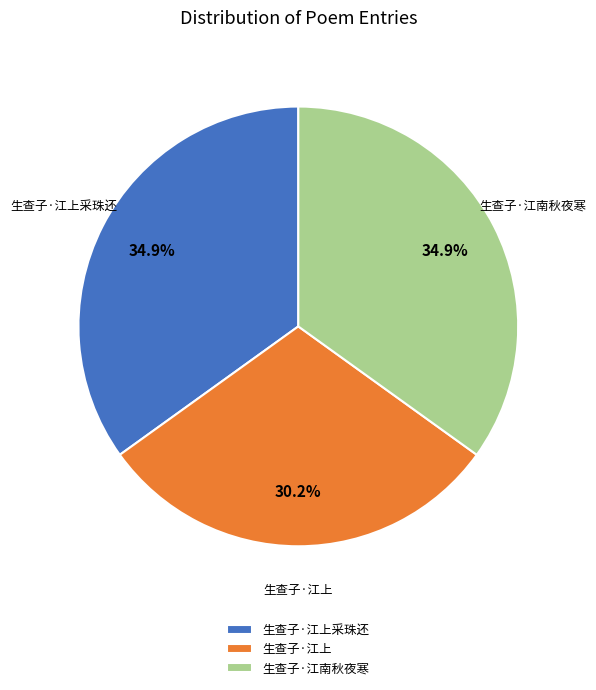

Does any single category account for the majority?

No